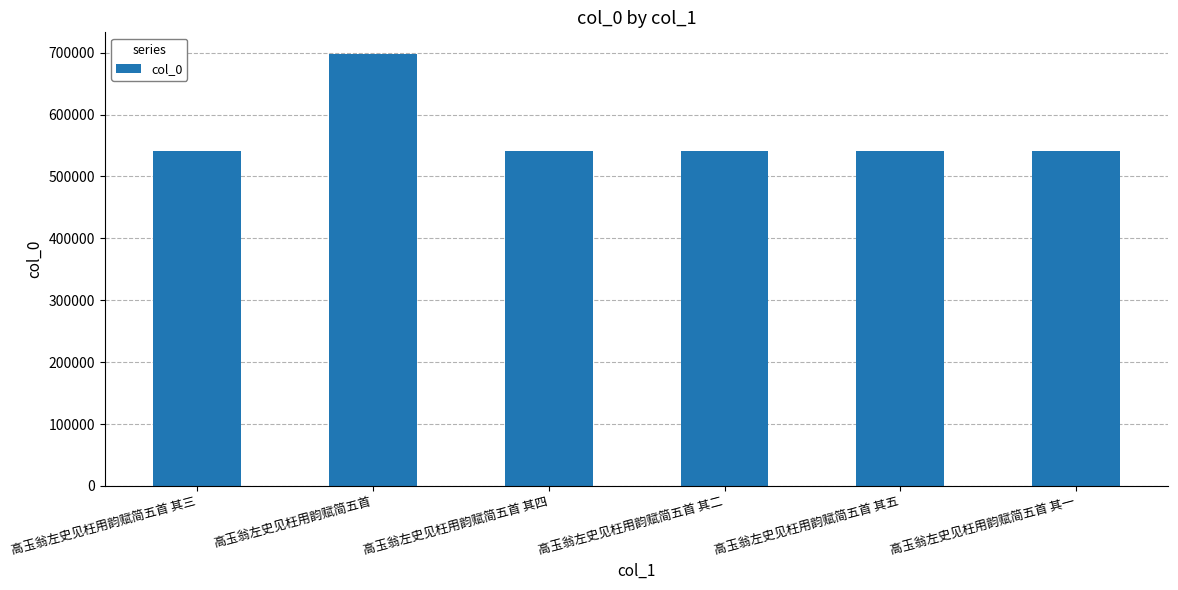

How many series are shown in this chart?

1